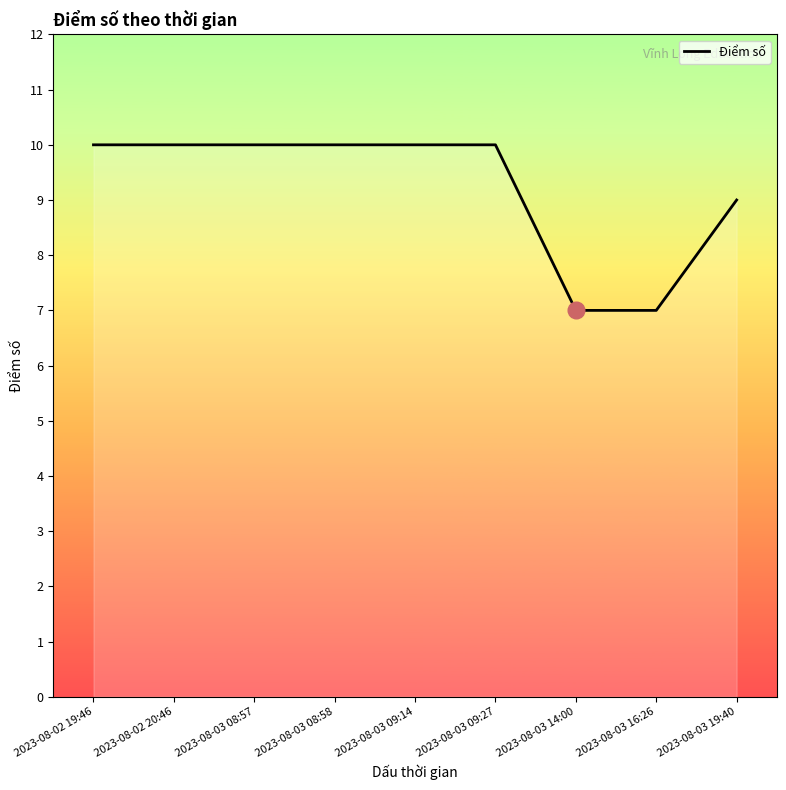

Reading right to left, list all the values displayed in this chart.

9	7	7	10	10	10	10	10	10